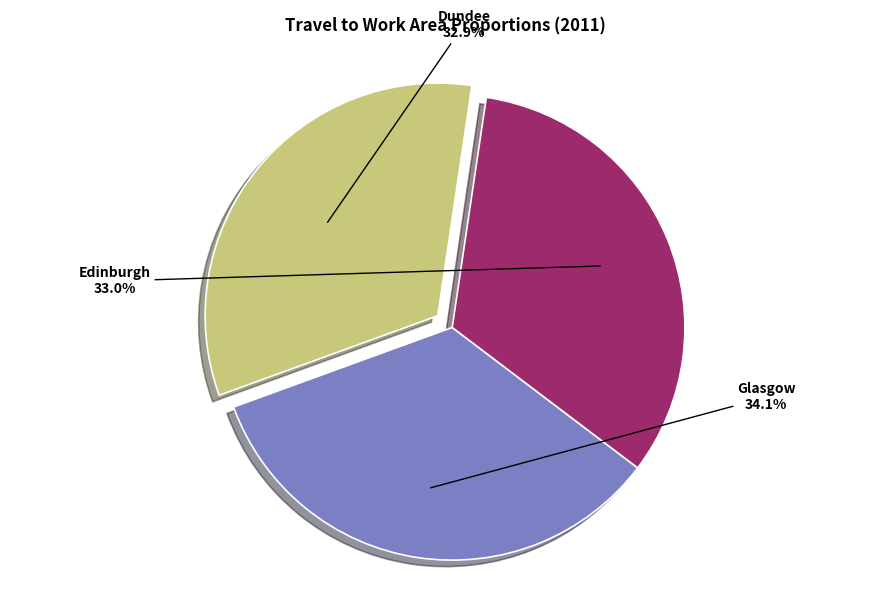

Approximately how many times larger is the value at Dundee compared to Edinburgh?

1.0